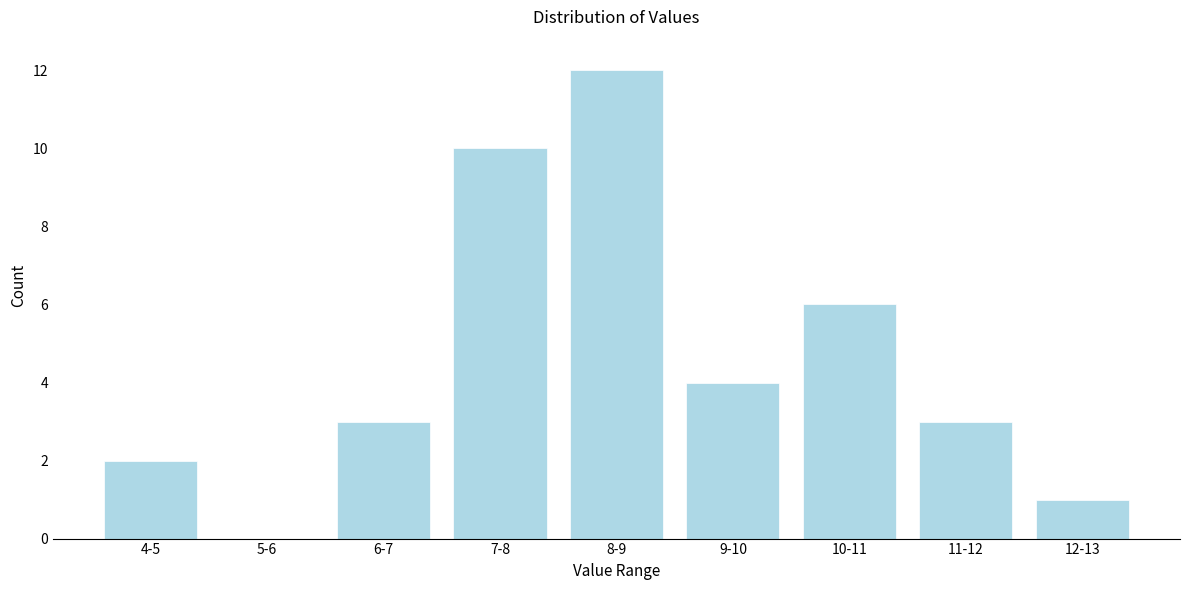

Reading left to right, what are all the values shown in this chart?

4-5=2	5-6=0	6-7=3	7-8=10	8-9=12	9-10=4	10-11=6	11-12=3	12-13=1